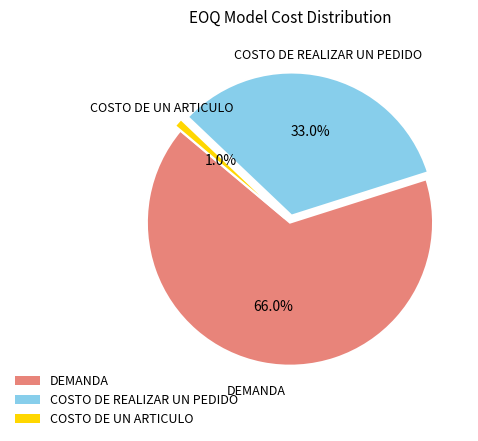

What portion of the pie excludes COSTO DE REALIZAR UN PEDIDO?

67.0%